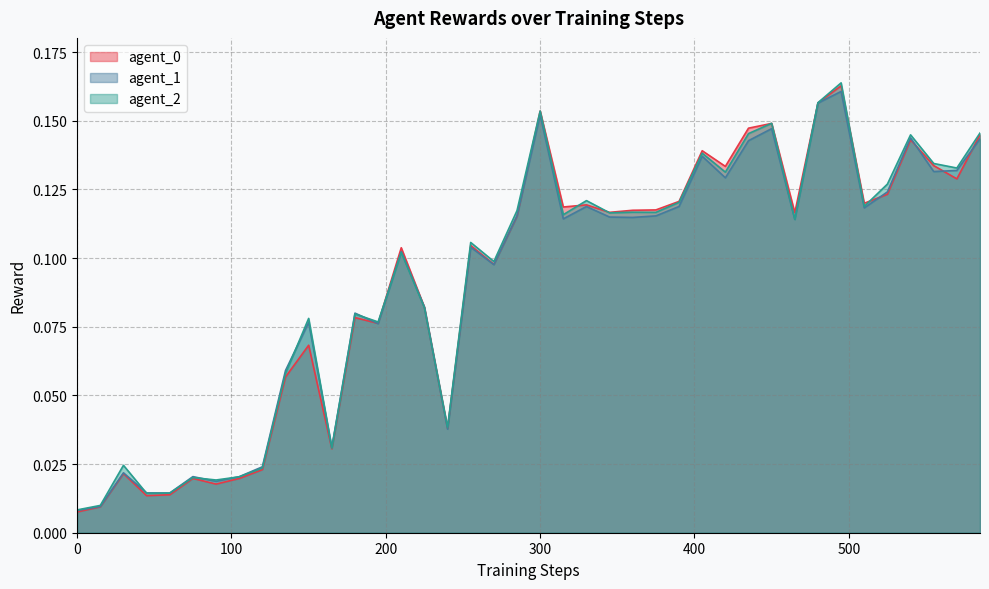

What is the highest value of the agent_1 series?

0.2